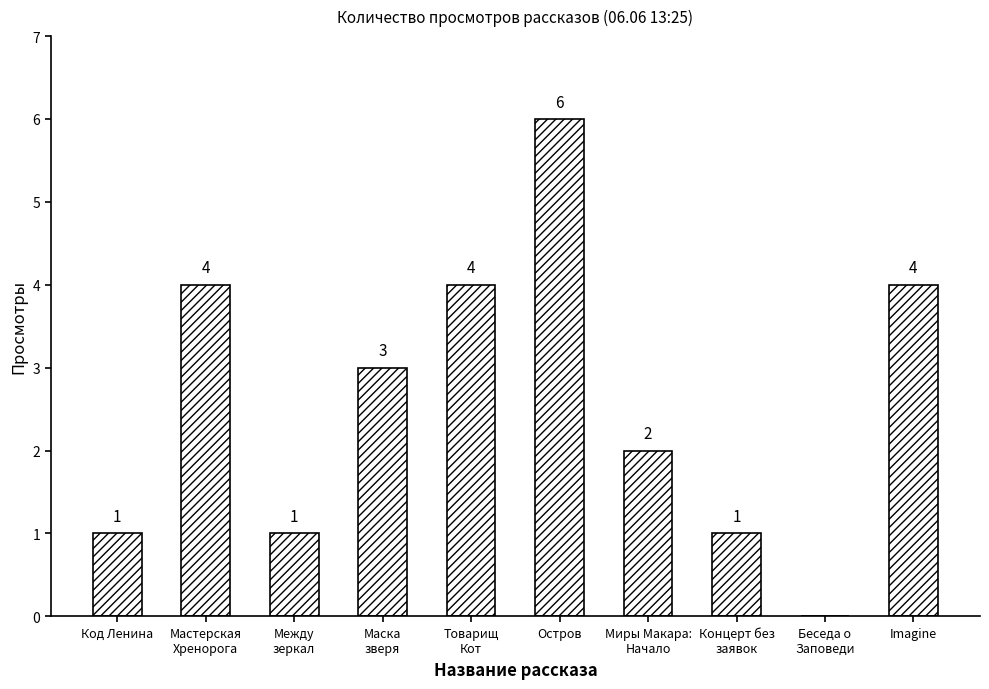

How many positive values are there?

9